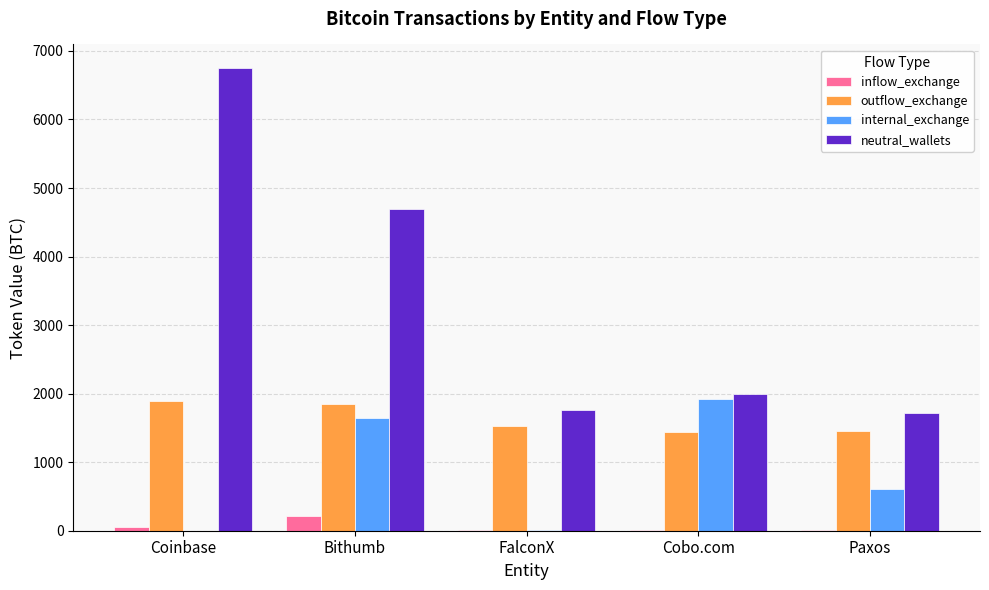

What is the approximate value of neutral_wallets at Coinbase?

6757.1